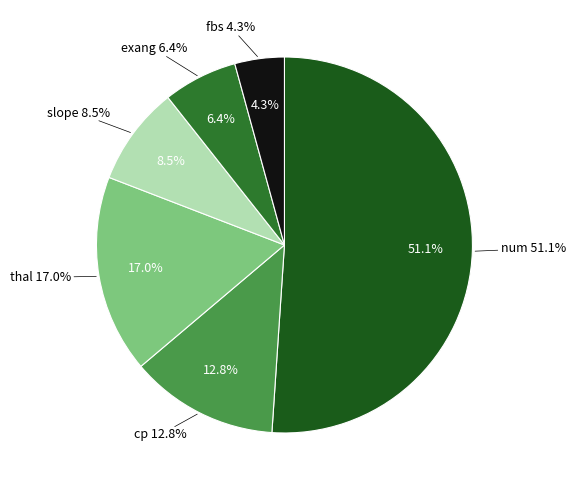

Which has a higher value, thal or slope?

thal